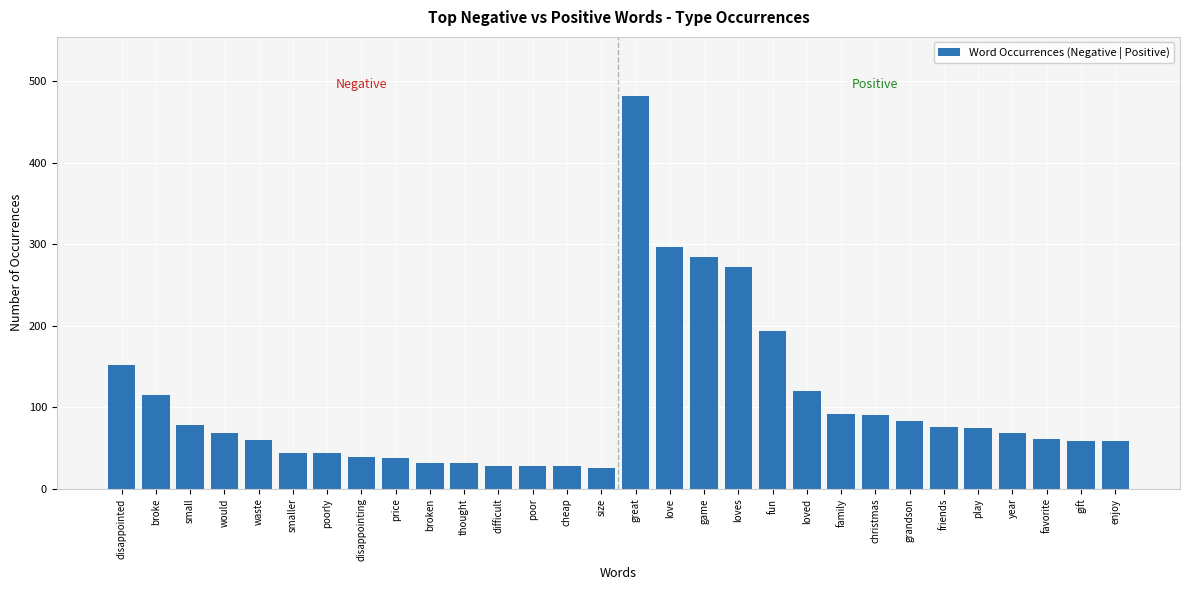

What is the label of the 29th bar from the right?

broke